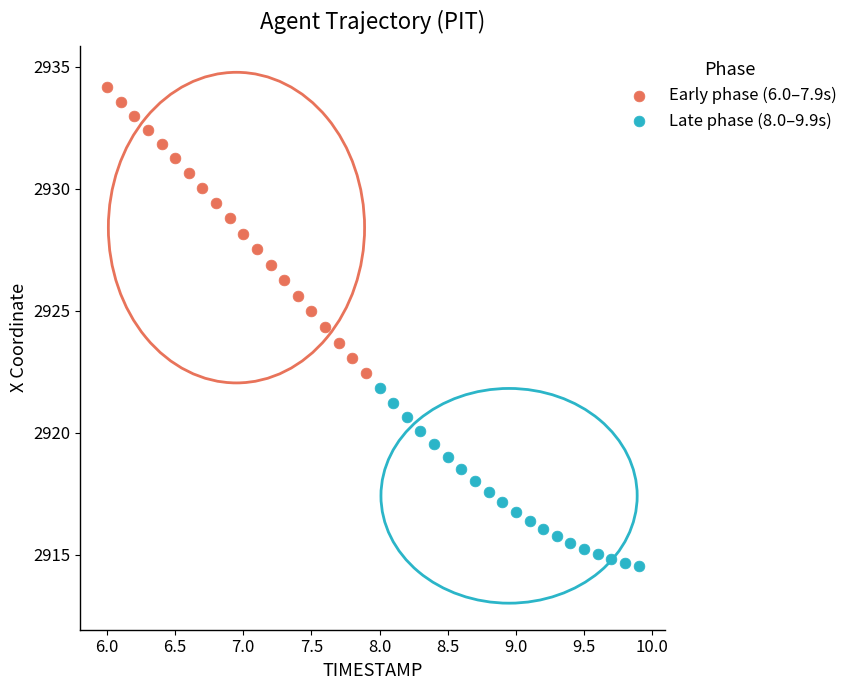

Which series has the largest Y range (max minus min)?

Early phase (6.0–7.9s)